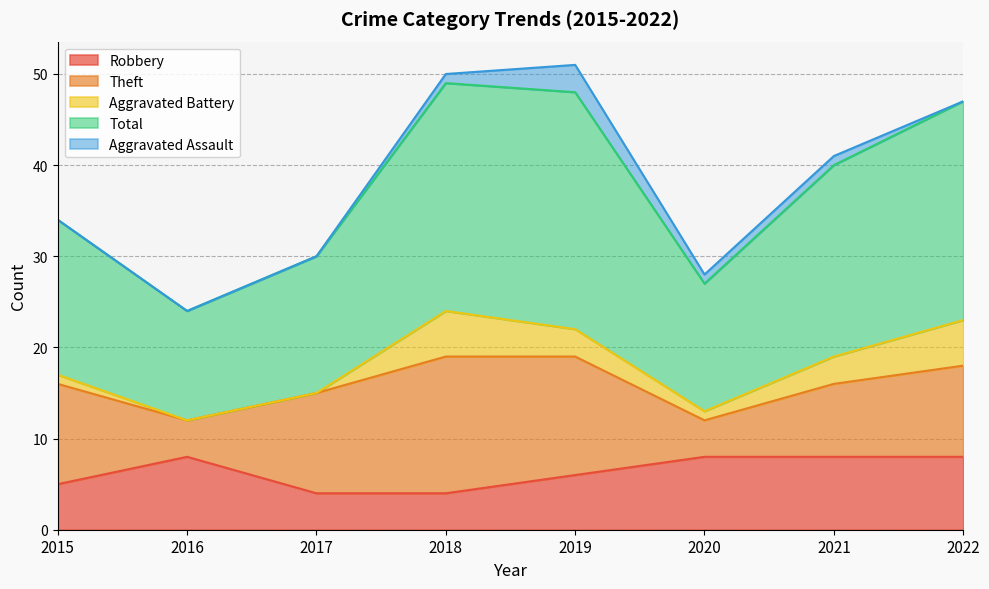

True or false: Total has more than 2 points higher than both neighbors.

False